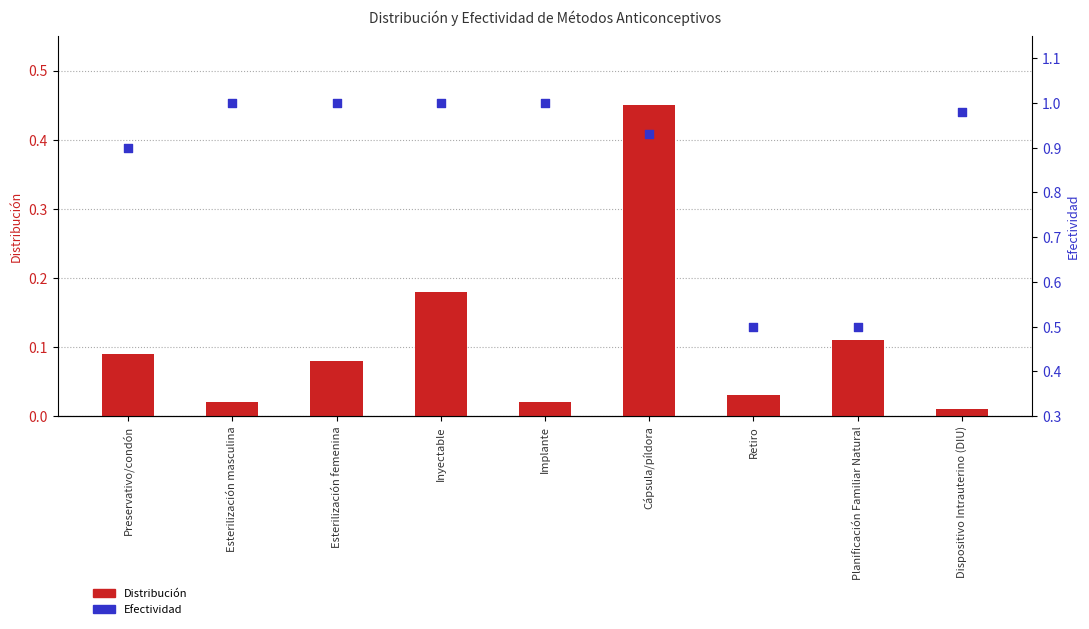

Is the value of Efectividad at Cápsula/píldora greater than the value of Distribución at Planificación Familiar Natural?

Yes